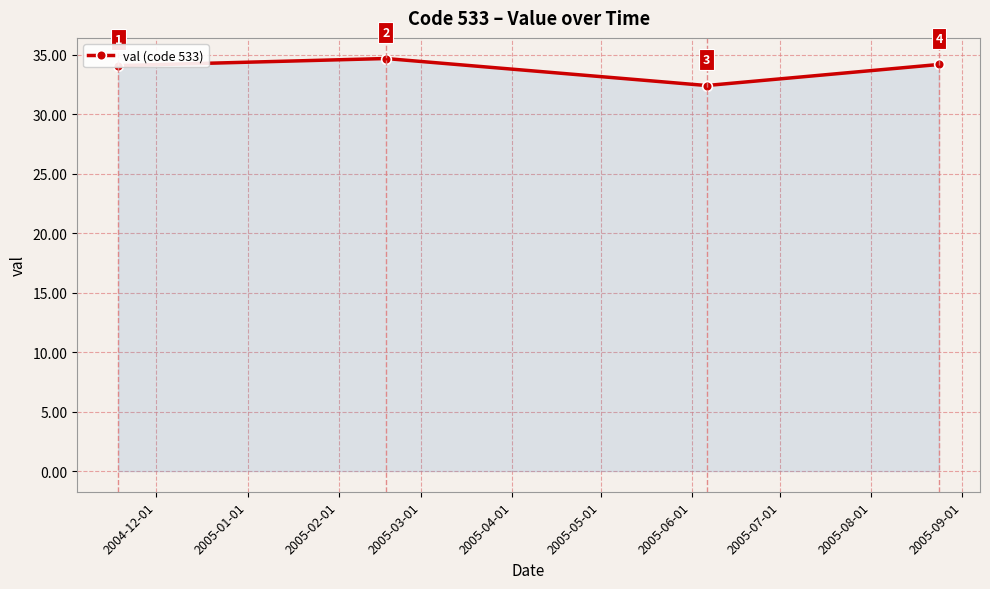

True or false: the data has more than 2 interior local peaks.

False